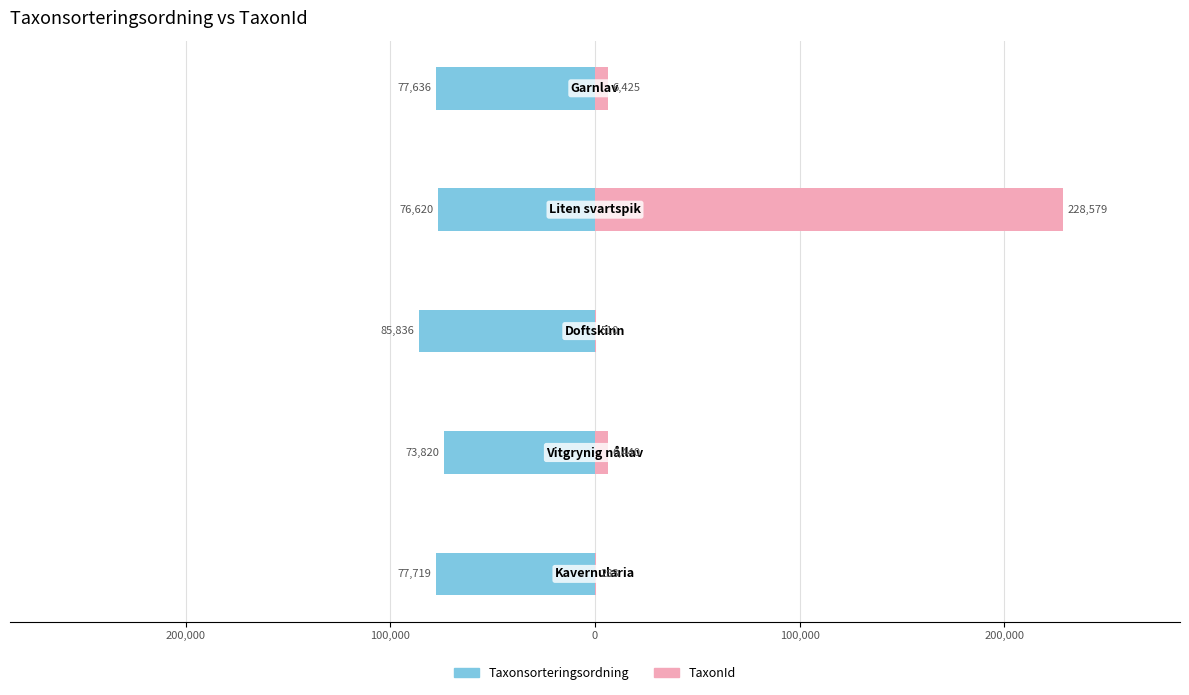

True or false: Taxonsorteringsordning has a value of -115208 at 100,000.

False